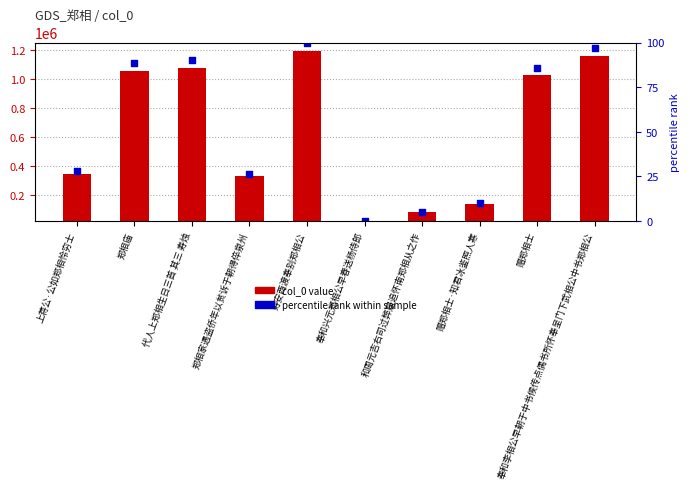

What are all the series names shown in the legend?

col_0 value, percentile rank within sample